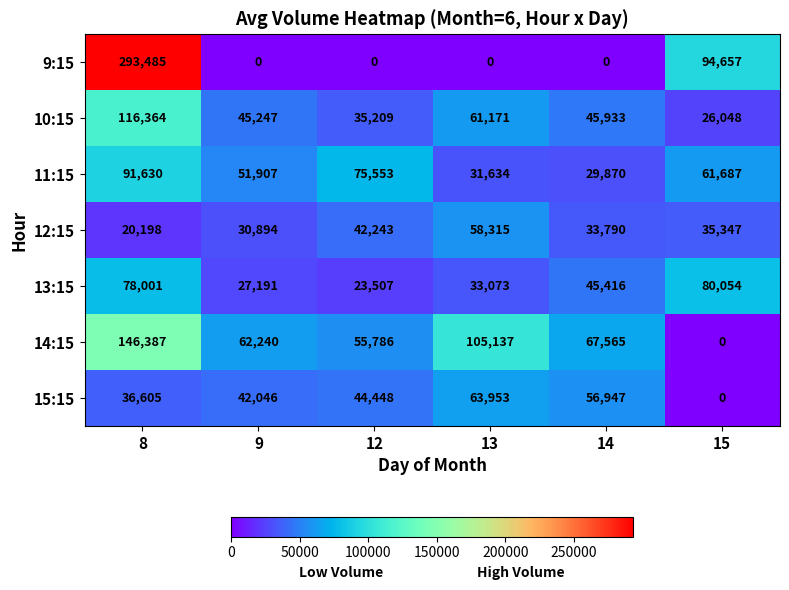

At how many categories does at least one series exceed 133004?

1